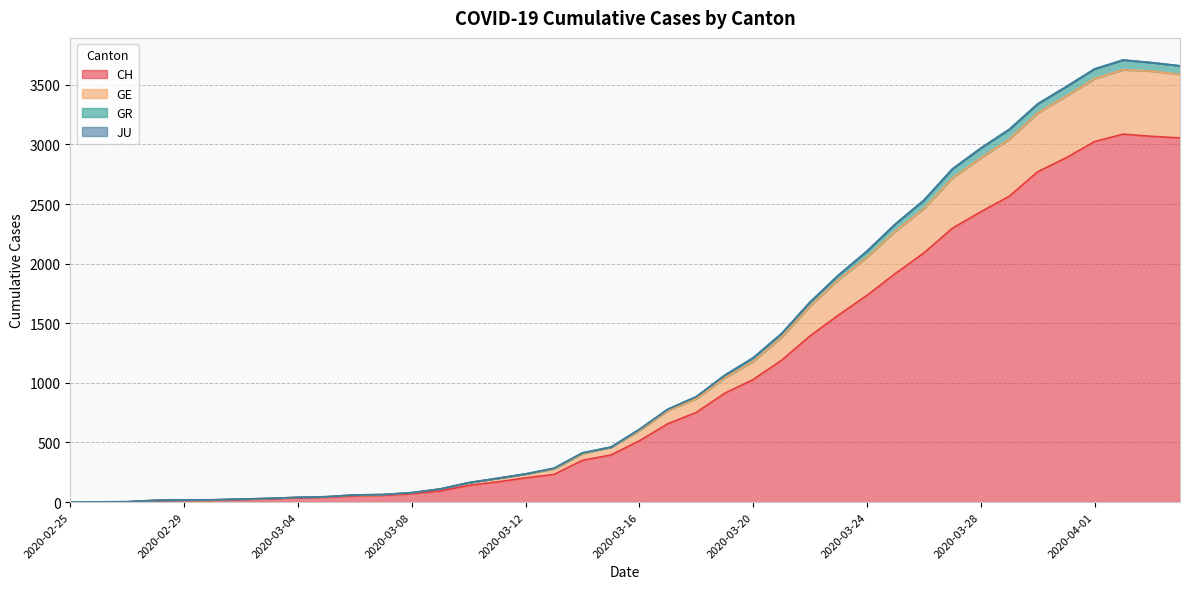

What is the maximum value for CH?

3086